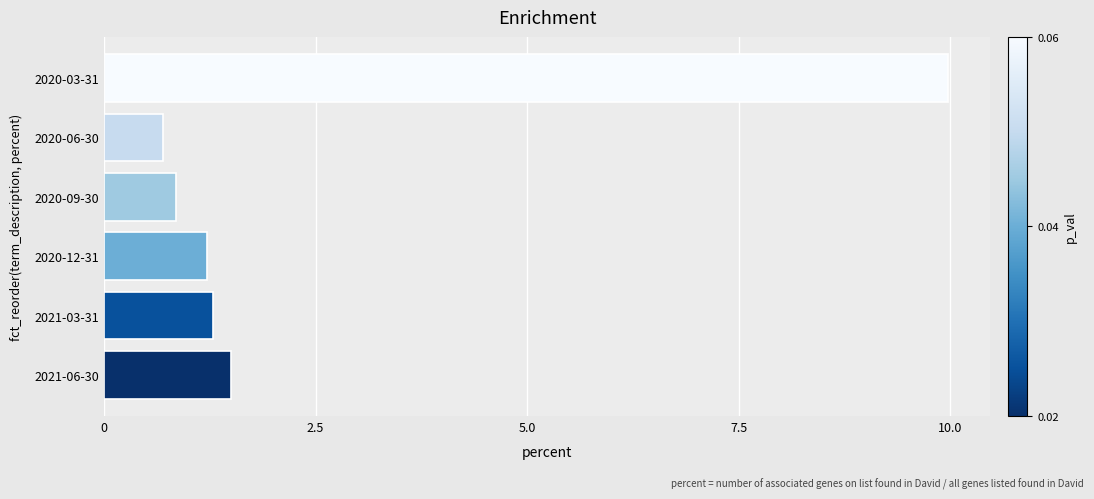

Does the chart contain any negative values?

No